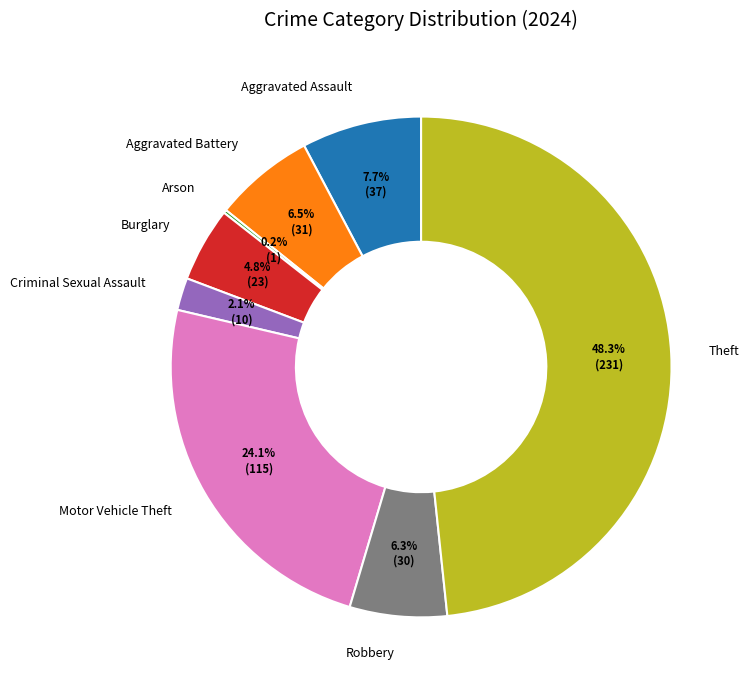

The Burglary slice represents 5% of the pie. True or false?

True